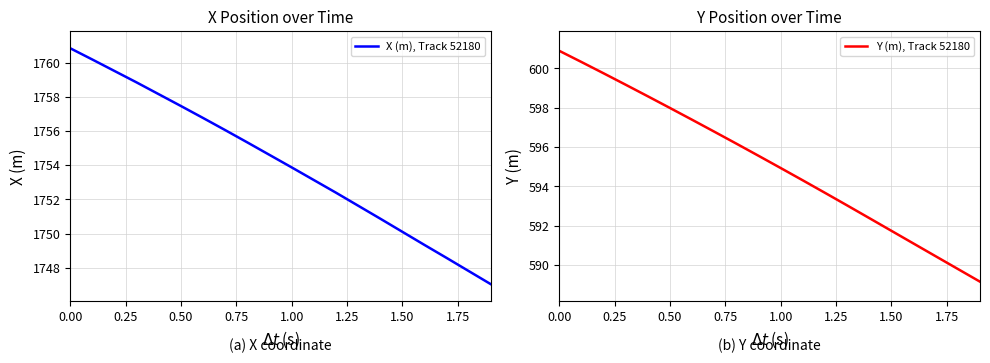

What is the highest value of the X (m), Track 52180 series?

1760.8